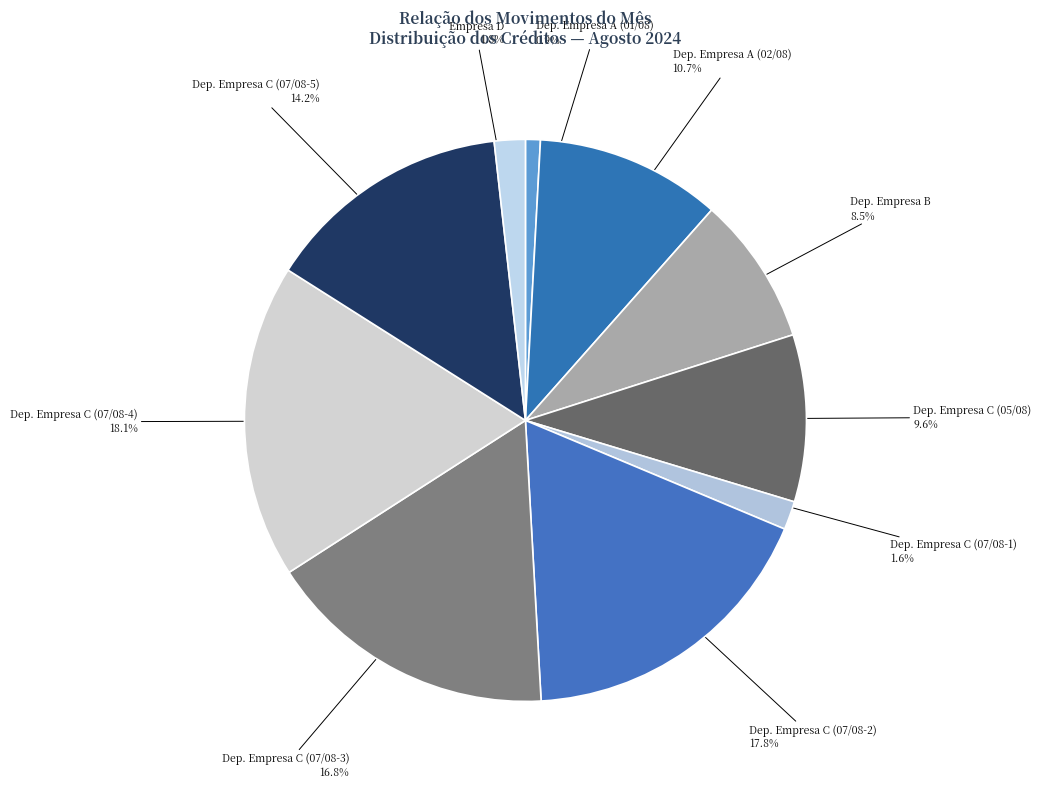

How many segments does this pie chart have?

10